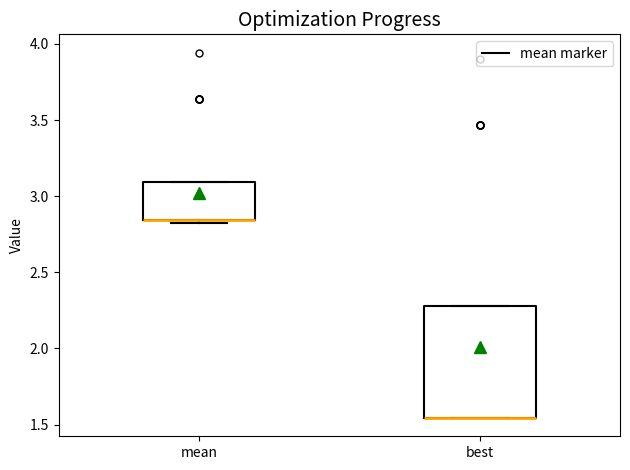

Which box is the tallest, from its lower edge to its upper edge?

best